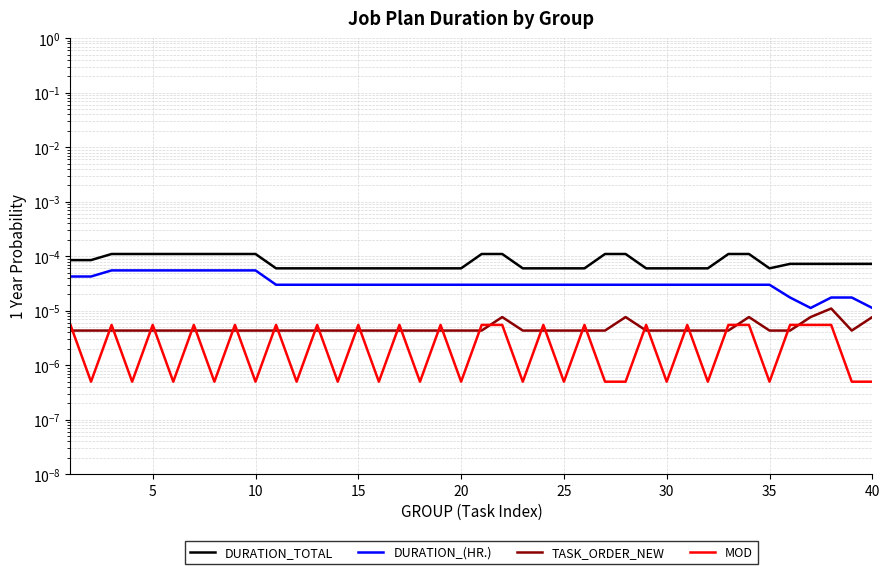

True or false: DURATION_TOTAL and TASK_ORDER_NEW cross at least once.

False